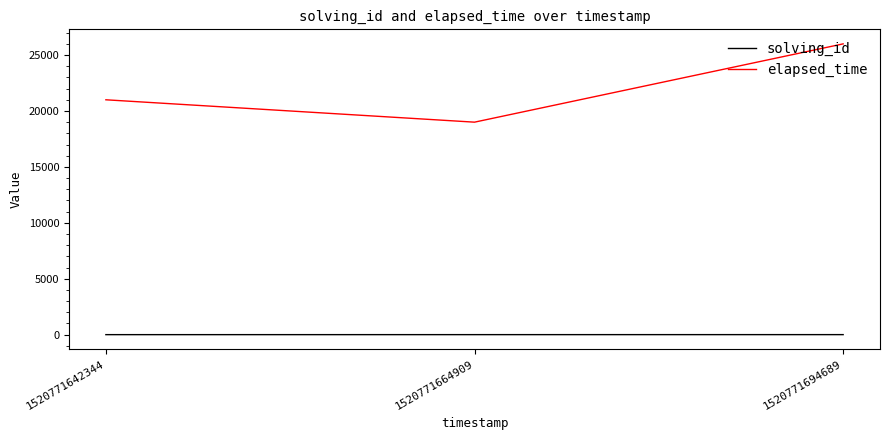

What is the sum of the elapsed_time values at 1520771664909 and 1520771694689?

45000